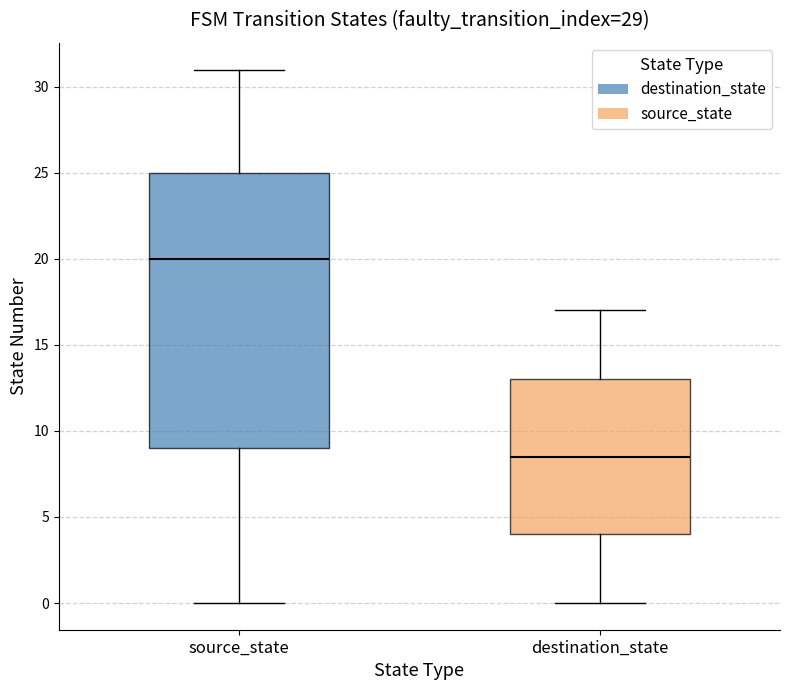

Which box's median line is the highest?

source_state